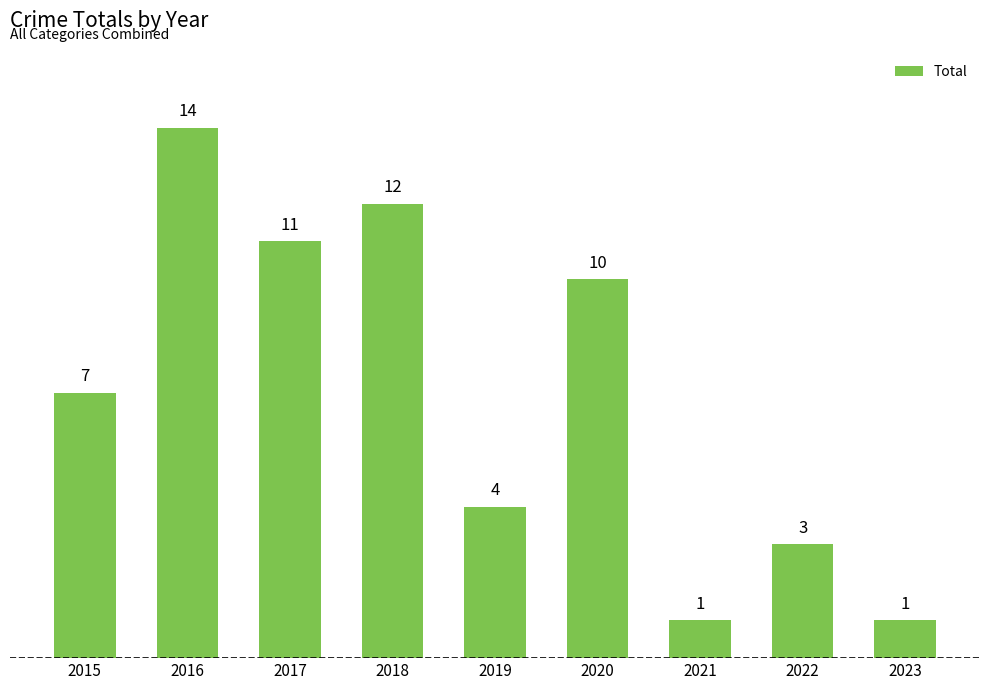

What is the value of the 5th bar from the left?

4